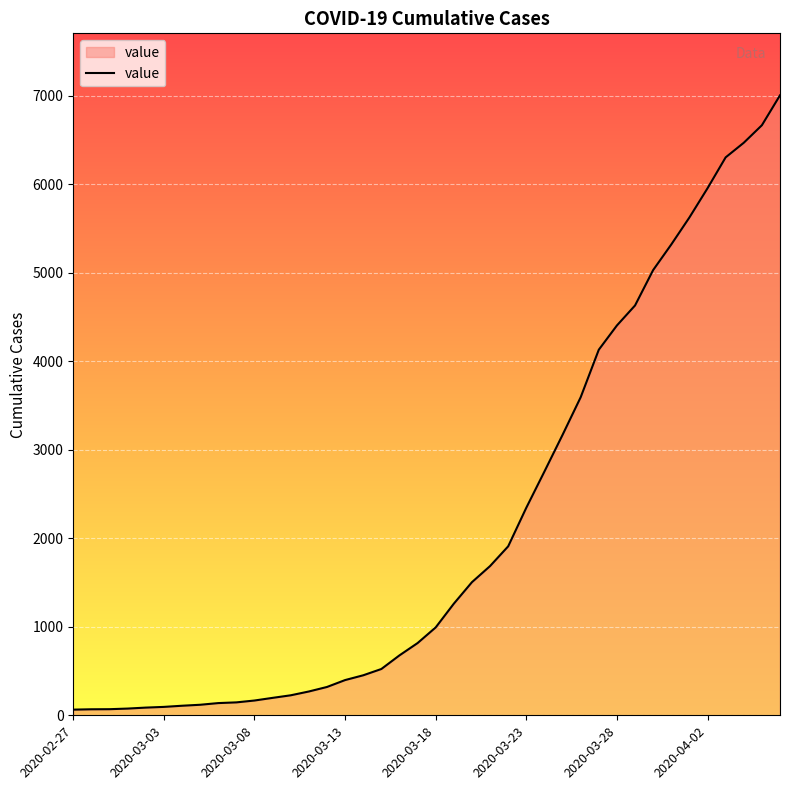

What is the maximum value shown in the chart?

7004